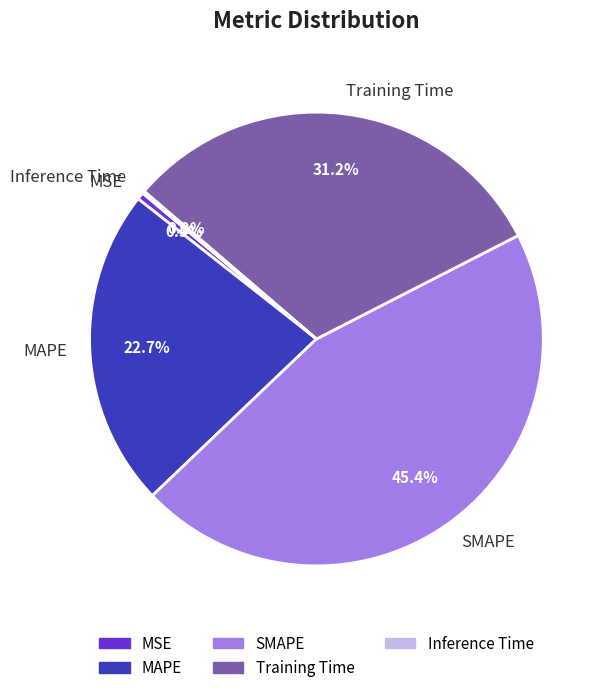

Is there a majority slice in this chart?

No